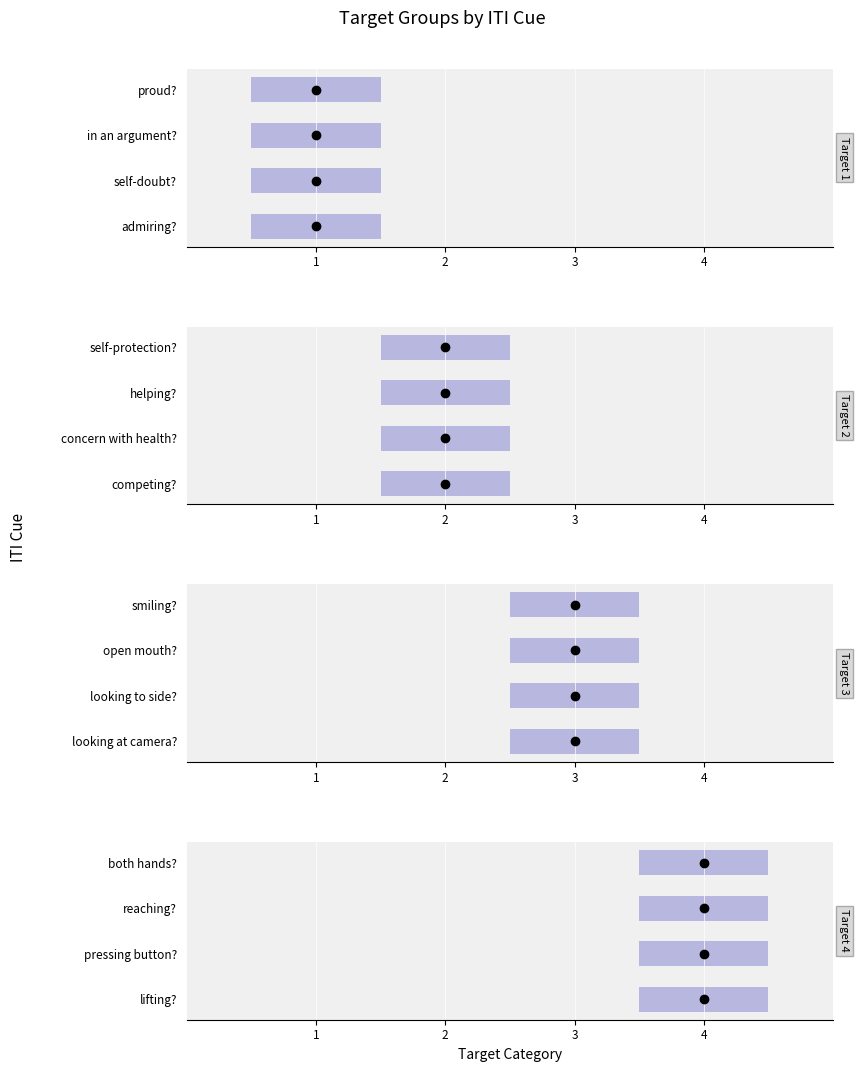

What is the label of the 3rd bar from the right?

pressing button?